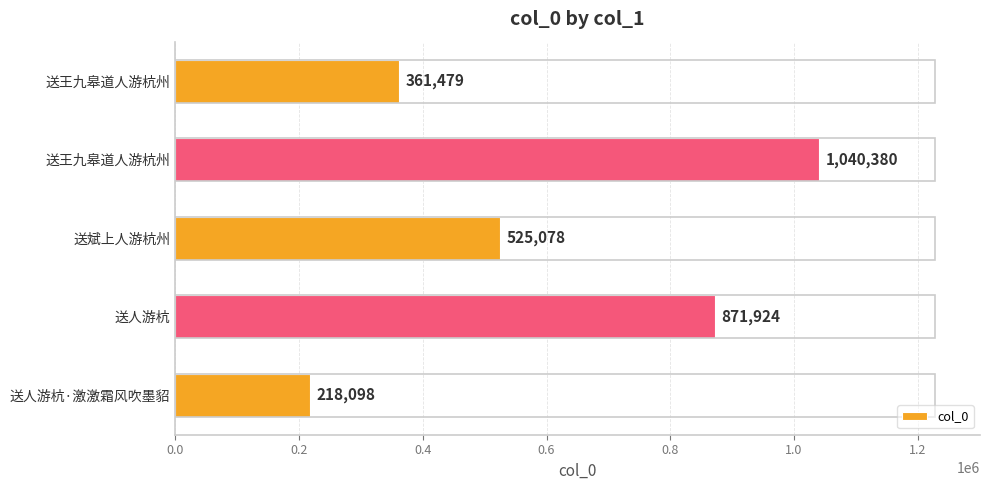

What is the difference between the second highest and minimum values?

653826